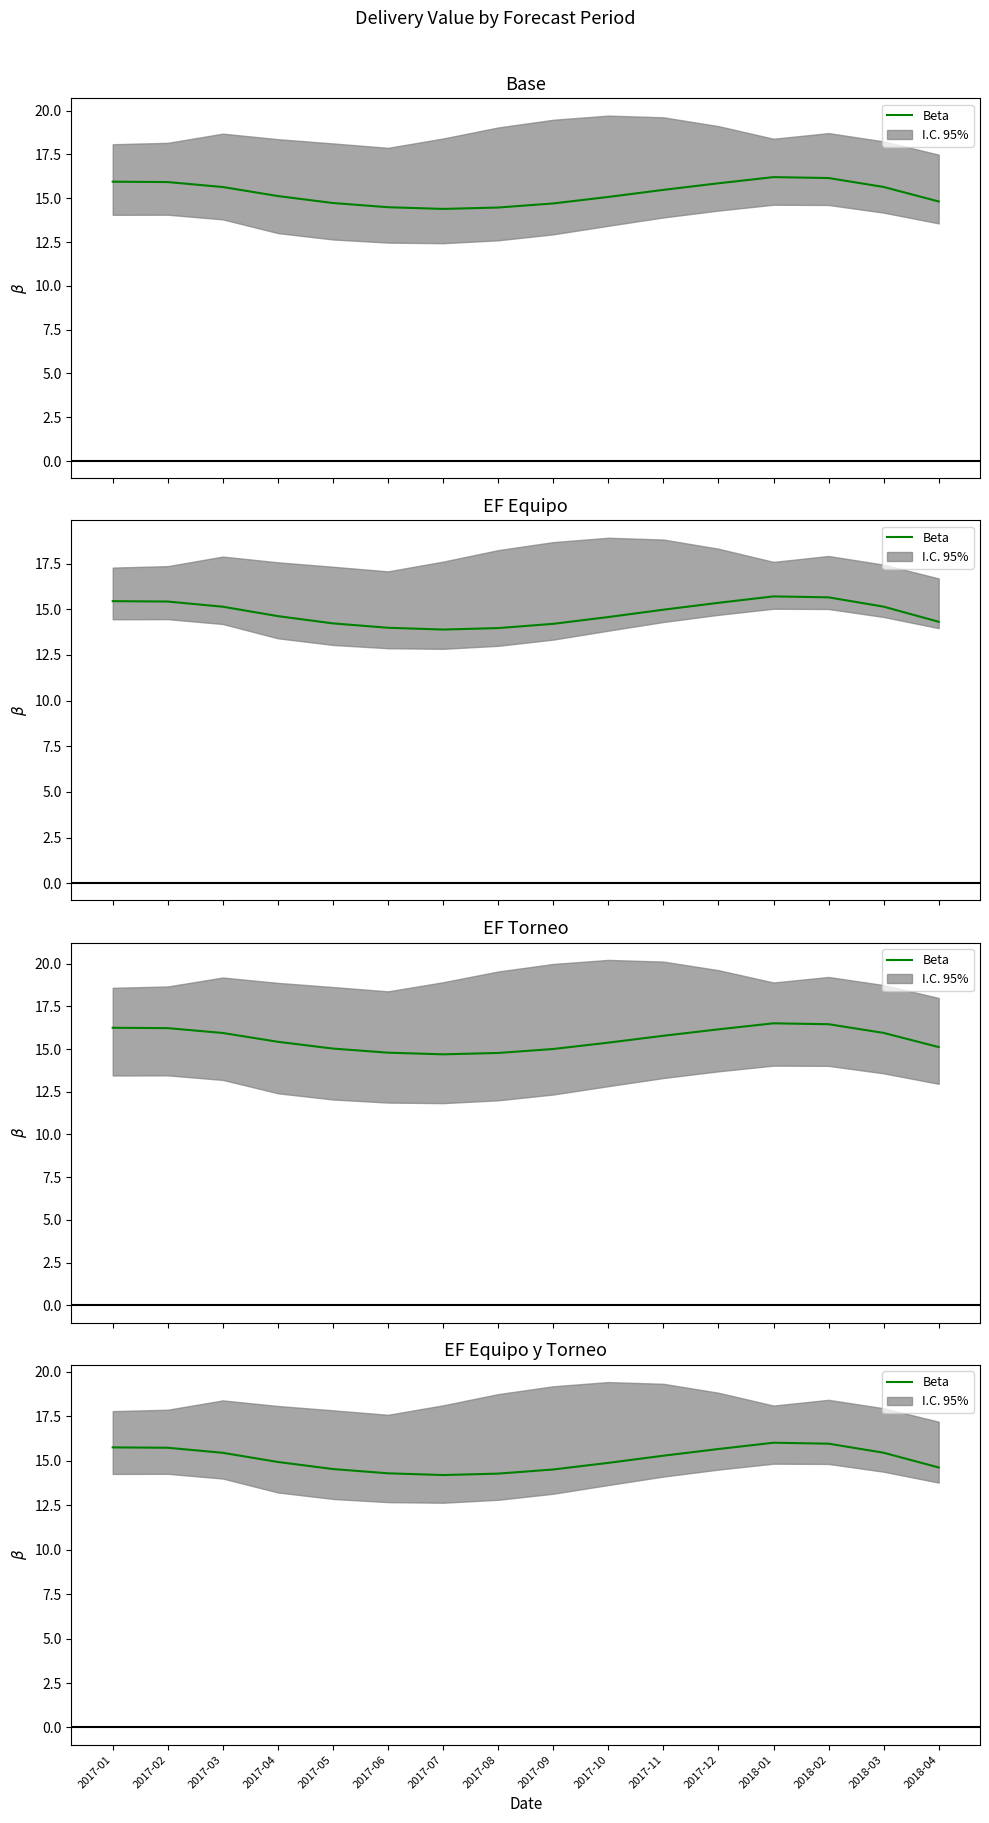

What is the greatest value displayed?

16.0